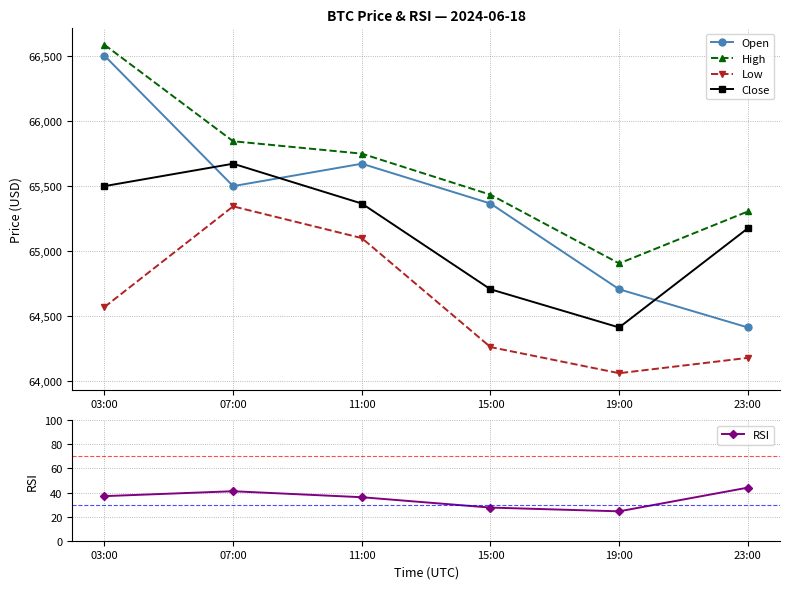

Which has a higher value, 07:00 or 03:00?

03:00